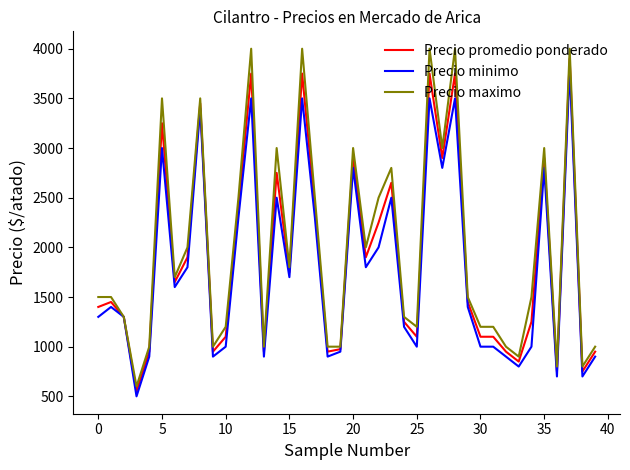

Which series has the largest range (max minus min)?

Precio maximo